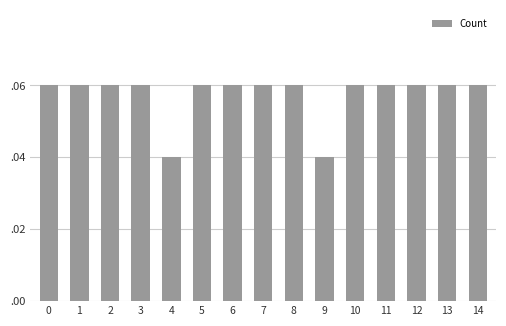

List the labels in order of value, largest first.

0, 1, 2, 3, 5, 6, 7, 8, 10, 11, 12, 13, 14, 4, 9